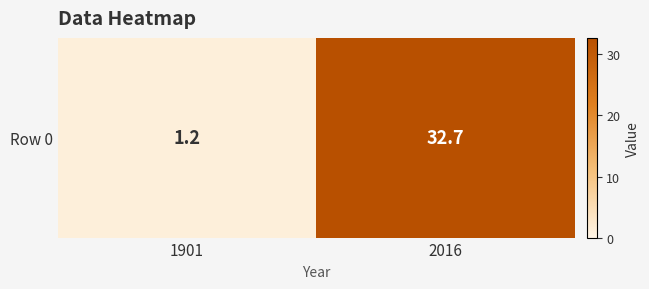

Reading right to left, what are all the values shown in this chart?

32.7	1.2